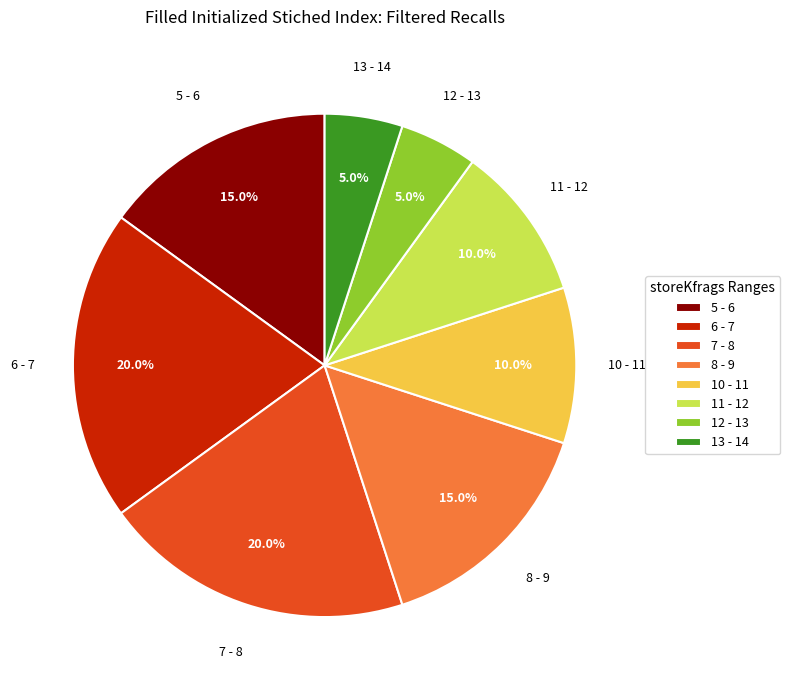

To the nearest percent, what is the average slice percentage?

12%